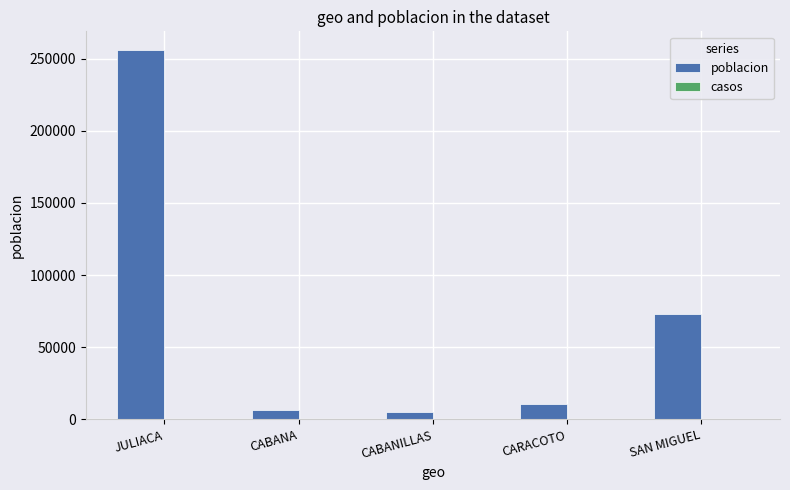

True or false: the data shows 10588 at CARACOTO.

True